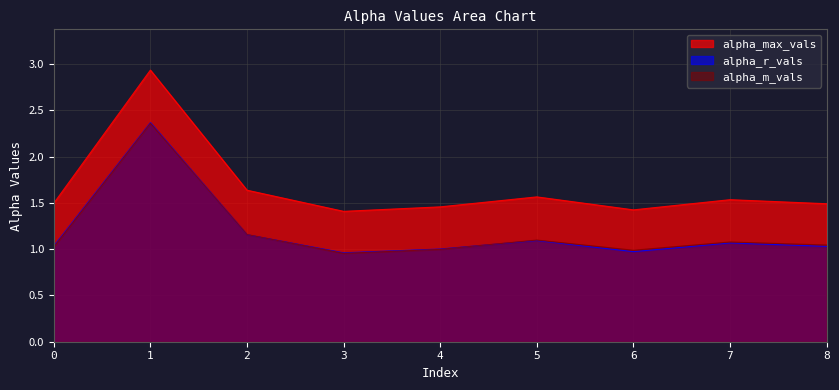

How many values in the alpha_r_vals series exceed 1?

7